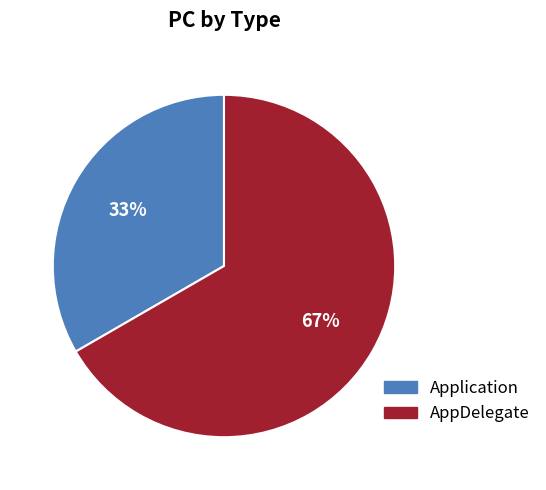

To the nearest percent, what is the combined percentage of Application and AppDelegate?

100%